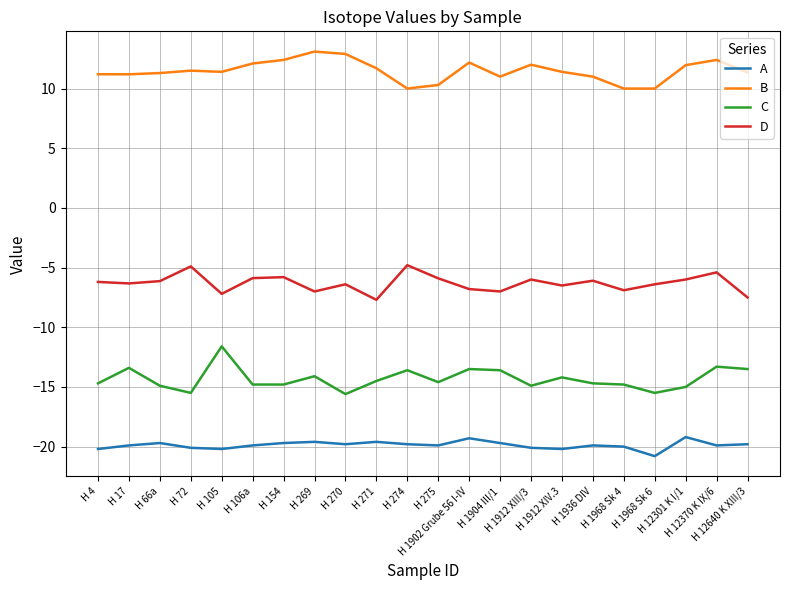

What are all the series names shown in the legend?

A, B, C, D